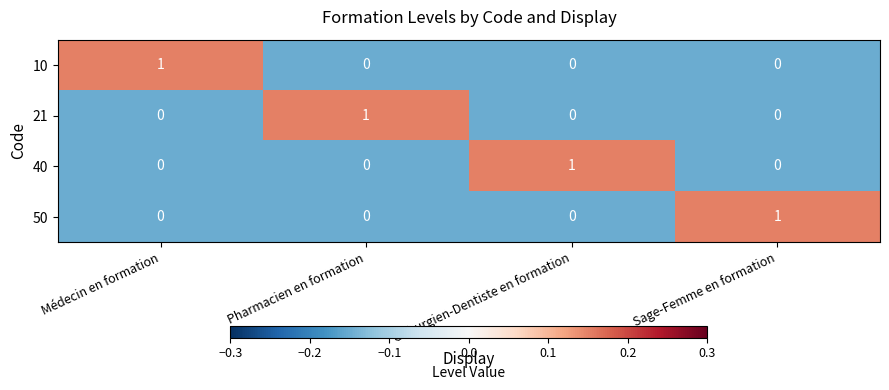

At how many categories does at least one series exceed 0?

4